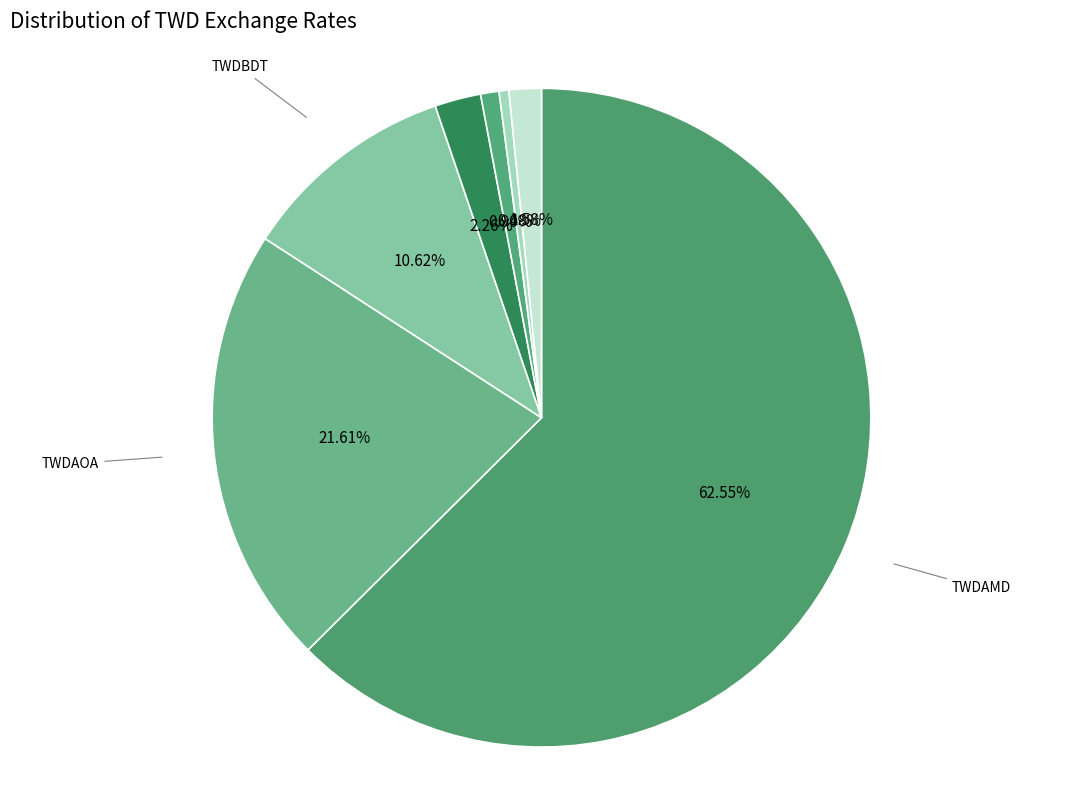

What is the largest slice in the pie chart?

TWDAMD